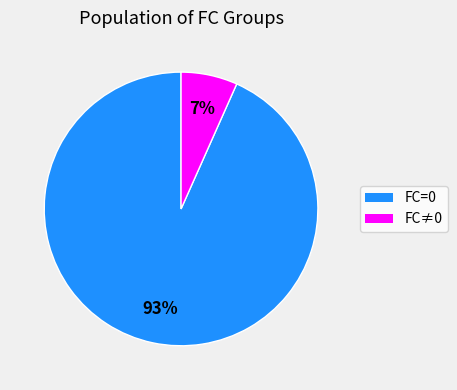

To the nearest percent, what is the average slice percentage?

50%